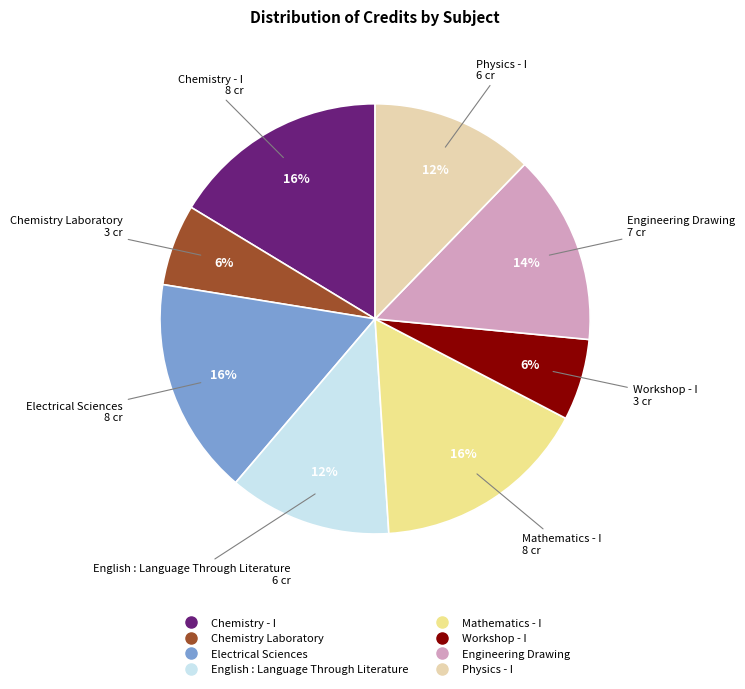

Is there a majority slice in this chart?

No